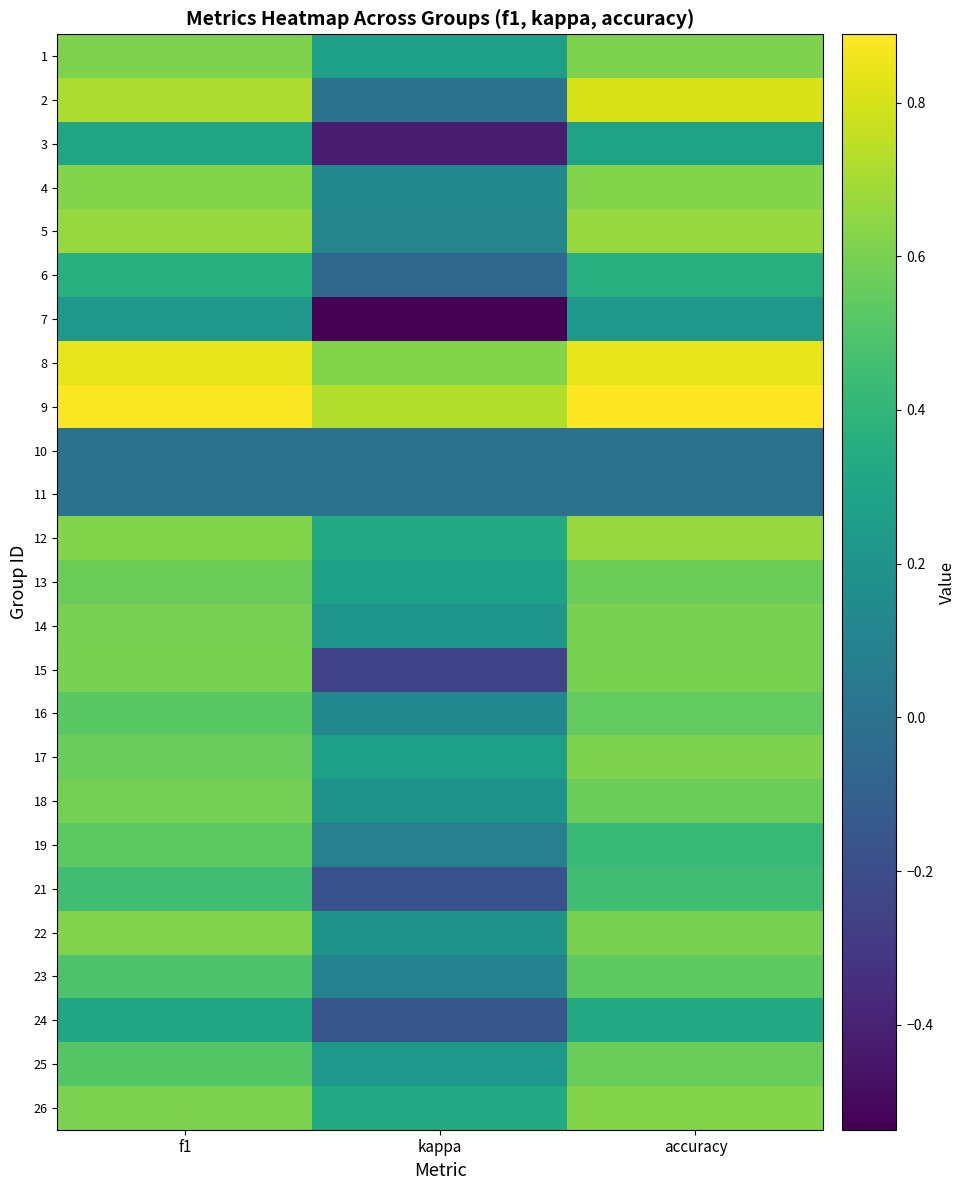

What is the greatest value displayed?

0.9